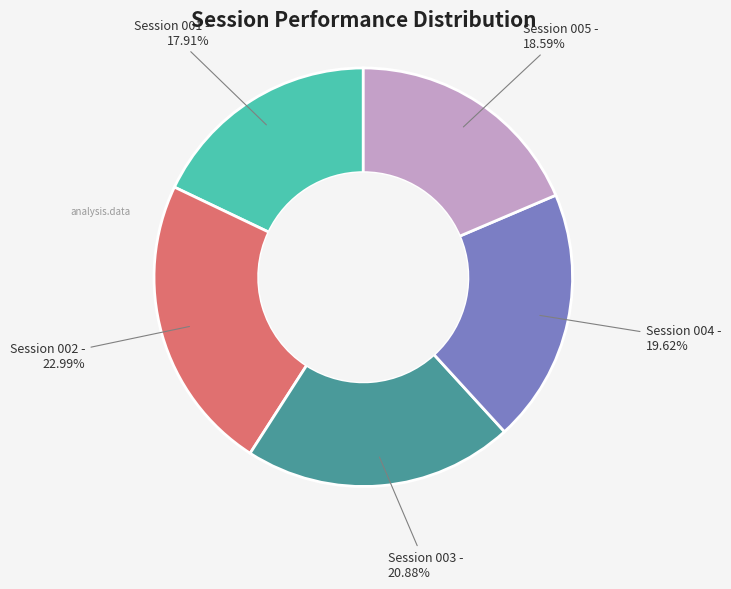

To the nearest percent, what is the difference between the largest and smallest slice percentages?

5%